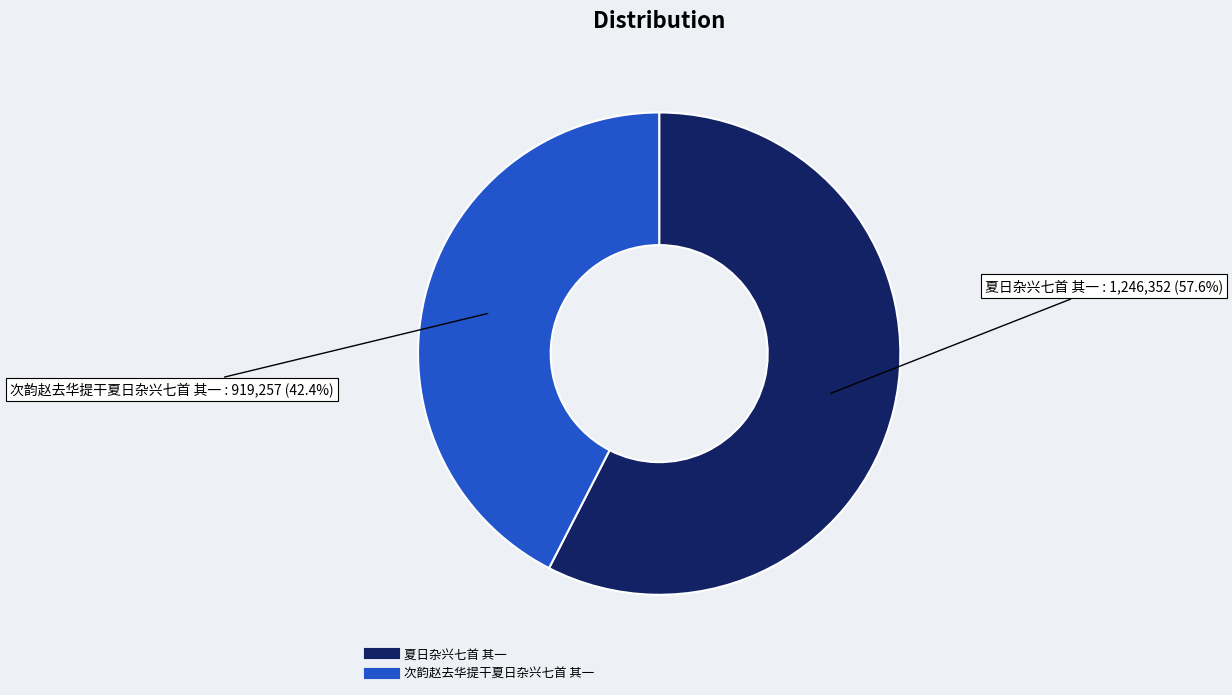

Count the number of slices in the pie.

2